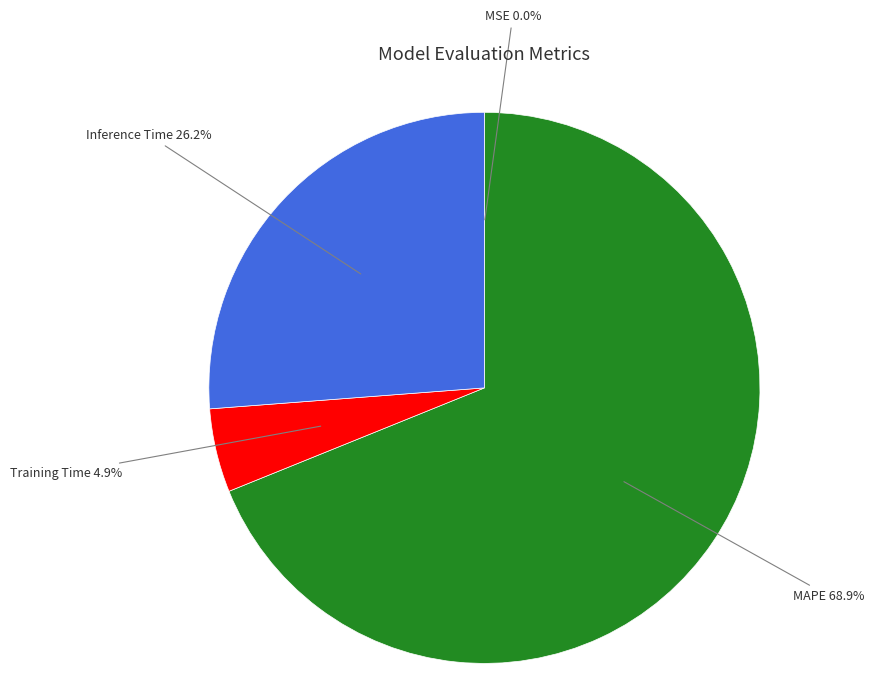

What is the largest slice in the pie chart?

MAPE